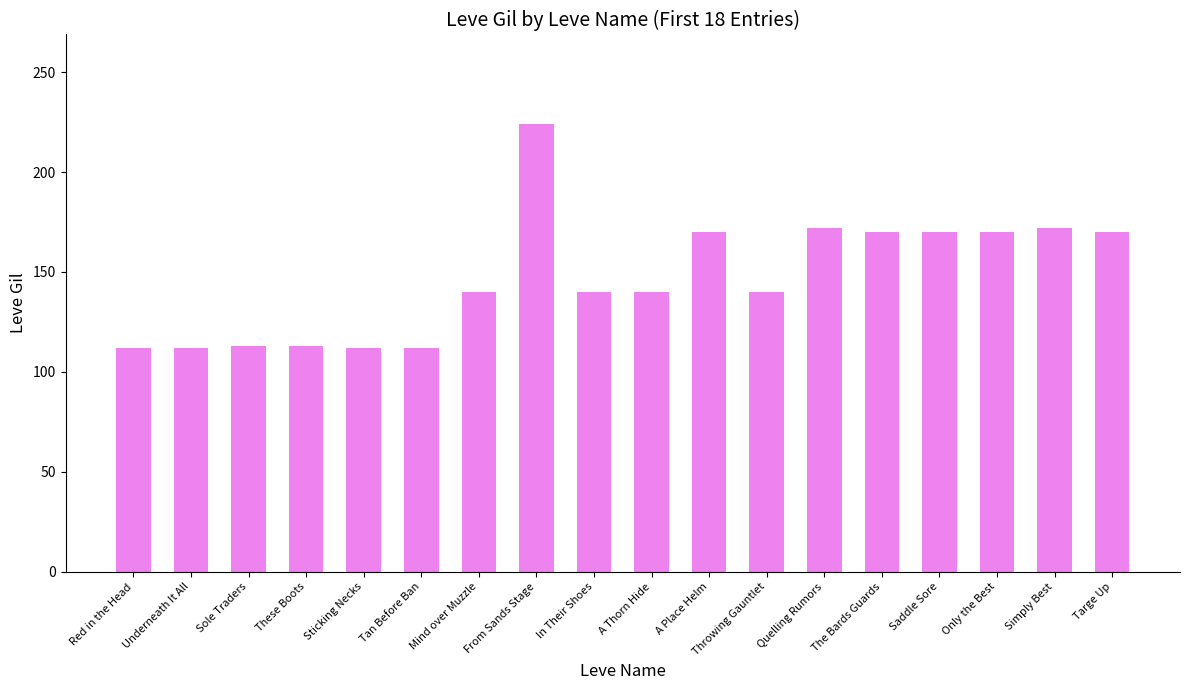

What position from the left is Sole Traders?

3